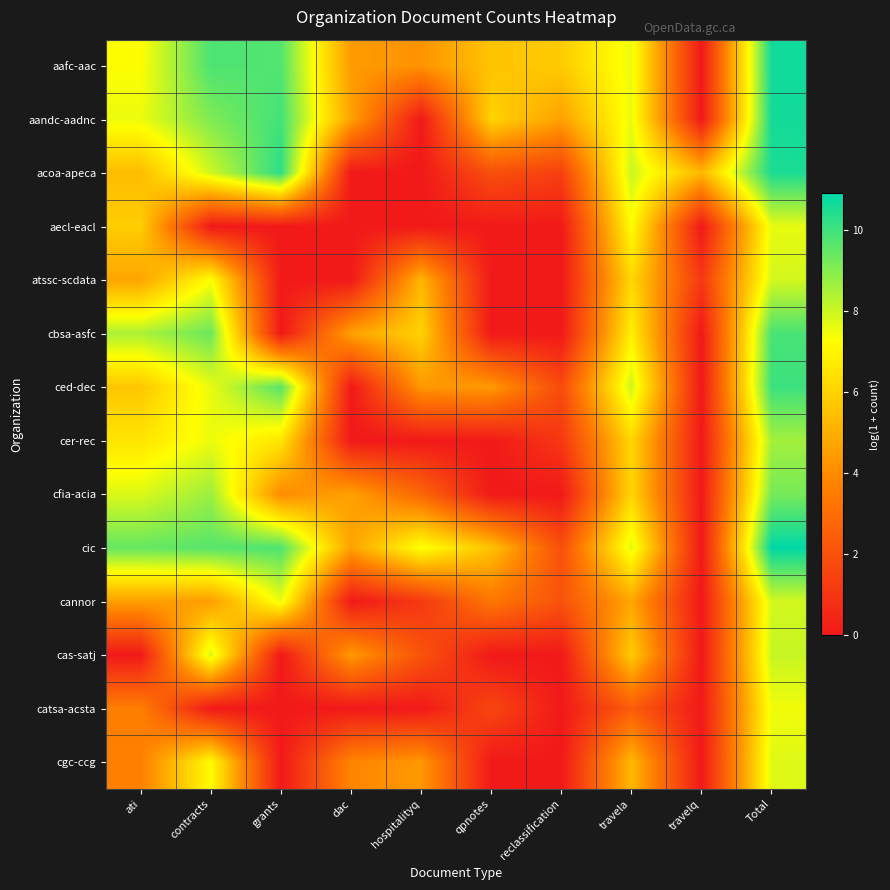

Reading left to right, what are all the values shown in this chart?

aafc-aac: ati=7.3	contracts=9.8	grants=9.7	dac=4.4	hospitalityq=4.2	qpnotes=5.6	reclassification=5.8	travela=7.5	travelq=0.0	Total=10.7
aandc-aadnc: ati=7.5	contracts=9.1	grants=9.9	dac=4.7	hospitalityq=0.0	qpnotes=6.1	reclassification=4.6	travela=7.6	travelq=0.0	Total=10.6
acoa-apeca: ati=5.4	contracts=8.0	grants=10.3	dac=0.0	hospitalityq=0.0	qpnotes=1.9	reclassification=1.4	travela=8.0	travelq=5.3	Total=10.5
aecl-eacl: ati=5.9	contracts=0.0	grants=0.0	dac=0.0	hospitalityq=0.0	qpnotes=0.0	reclassification=0.0	travela=7.2	travelq=0.0	Total=7.6
atssc-scdata: ati=4.7	contracts=7.3	grants=0.0	dac=0.0	hospitalityq=5.2	qpnotes=0.0	reclassification=0.0	travela=6.2	travelq=1.1	Total=7.9
cbsa-asfc: ati=8.5	contracts=9.4	grants=0.0	dac=4.6	hospitalityq=6.0	qpnotes=0.0	reclassification=0.0	travela=6.8	travelq=0.0	Total=9.9
ced-dec: ati=5.7	contracts=7.6	grants=9.7	dac=0.0	hospitalityq=4.3	qpnotes=4.4	reclassification=1.8	travela=8.0	travelq=0.0	Total=10.0
cer-rec: ati=6.5	contracts=7.5	grants=6.6	dac=0.0	hospitalityq=0.0	qpnotes=0.0	reclassification=1.1	travela=6.1	travelq=0.0	Total=8.6
cfia-acia: ati=7.8	contracts=8.7	grants=4.0	dac=4.6	hospitalityq=2.8	qpnotes=0.0	reclassification=0.0	travela=6.1	travelq=0.0	Total=9.2
cic: ati=9.5	contracts=9.6	grants=9.8	dac=4.6	hospitalityq=7.4	qpnotes=5.6	reclassification=1.9	travela=7.7	travelq=0.0	Total=10.9
cannor: ati=4.6	contracts=4.5	grants=7.5	dac=0.0	hospitalityq=1.1	qpnotes=3.3	reclassification=2.1	travela=4.7	travelq=0.0	Total=7.9
cas-satj: ati=0.0	contracts=7.9	grants=0.0	dac=4.4	hospitalityq=2.1	qpnotes=0.0	reclassification=0.0	travela=5.8	travelq=0.0	Total=8.1
catsa-acsta: ati=3.6	contracts=0.0	grants=0.0	dac=0.0	hospitalityq=0.0	qpnotes=1.6	reclassification=0.0	travela=2.4	travelq=0.0	Total=7.5
cgc-ccg: ati=3.7	contracts=7.2	grants=0.0	dac=3.8	hospitalityq=4.4	qpnotes=0.0	reclassification=0.0	travela=5.3	travelq=0.0	Total=7.7